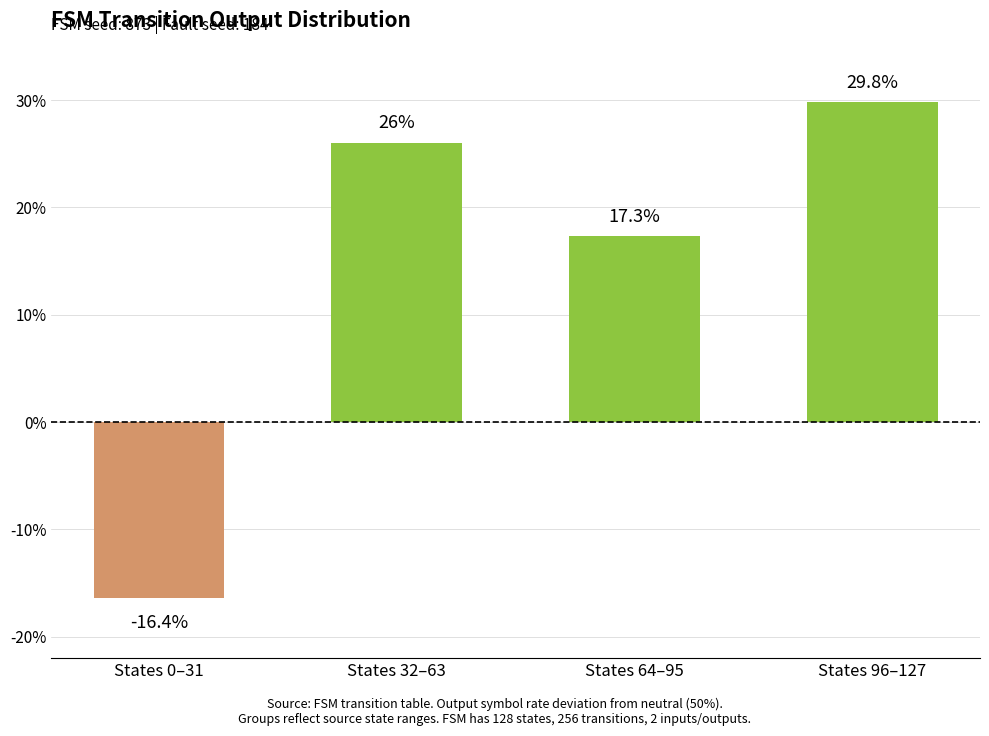

Reading left to right, list all the values displayed in this chart.

-16.4	26.0	17.3	29.8